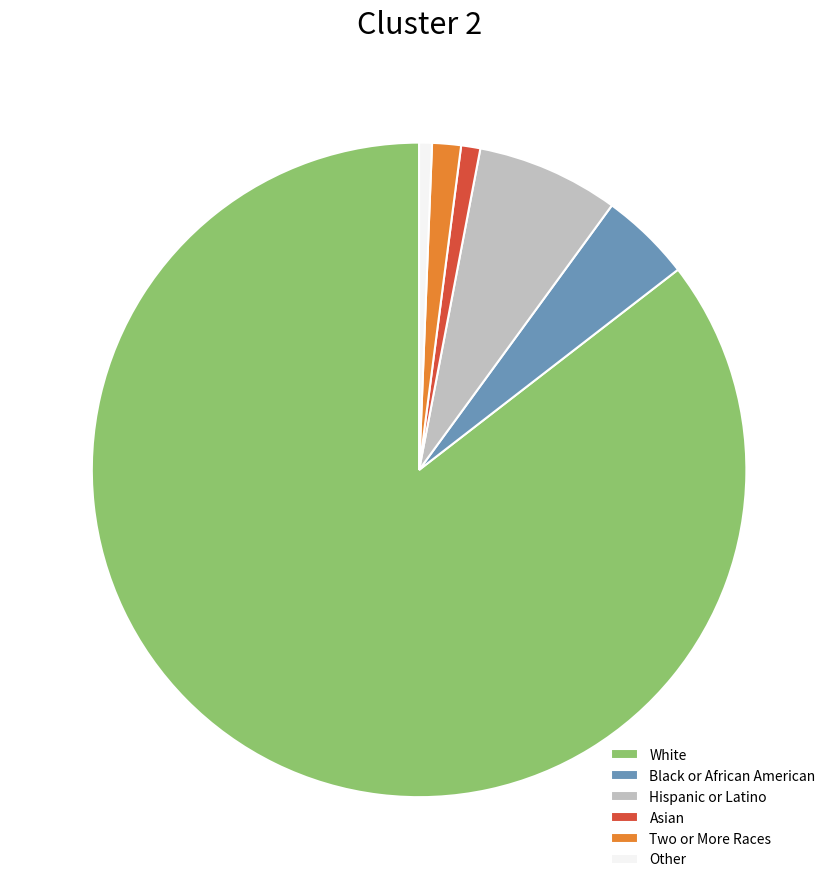

True or false: White accounts for 94% of the total.

False